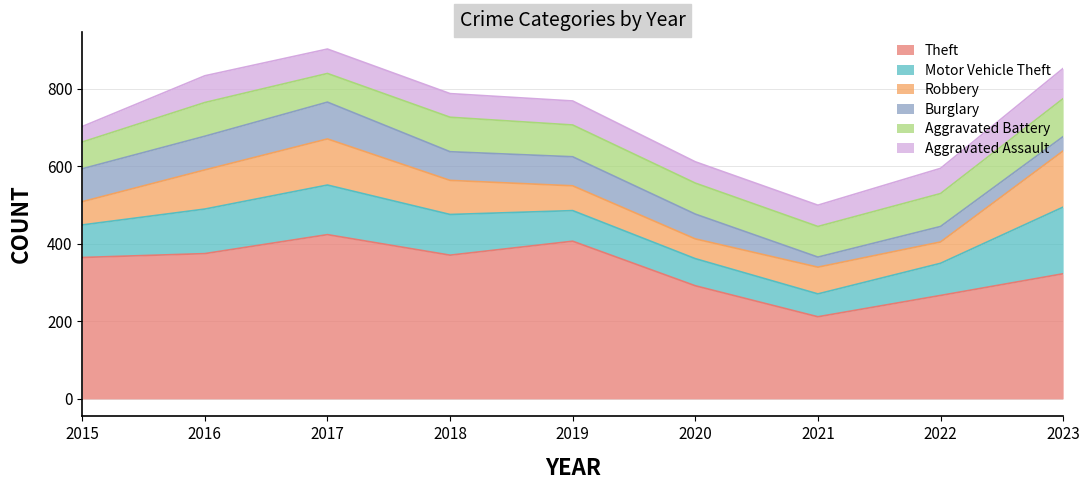

Reading right to left, extract all data points from this chart.

Theft: 2023=323	2022=267	2021=212	2020=292	2019=407	2018=371	2017=424	2016=375	2015=365
Motor Vehicle Theft: 2023=172	2022=83	2021=59	2020=70	2019=79	2018=105	2017=128	2016=115	2015=84
Robbery: 2023=145	2022=55	2021=69	2020=51	2019=64	2018=88	2017=119	2016=101	2015=60
Burglary: 2023=37	2022=40	2021=26	2020=64	2019=75	2018=74	2017=95	2016=87	2015=85
Aggravated Battery: 2023=98	2022=85	2021=79	2020=80	2019=82	2018=89	2017=74	2016=87	2015=69
Aggravated Assault: 2023=78	2022=65	2021=55	2020=55	2019=62	2018=61	2017=63	2016=69	2015=40